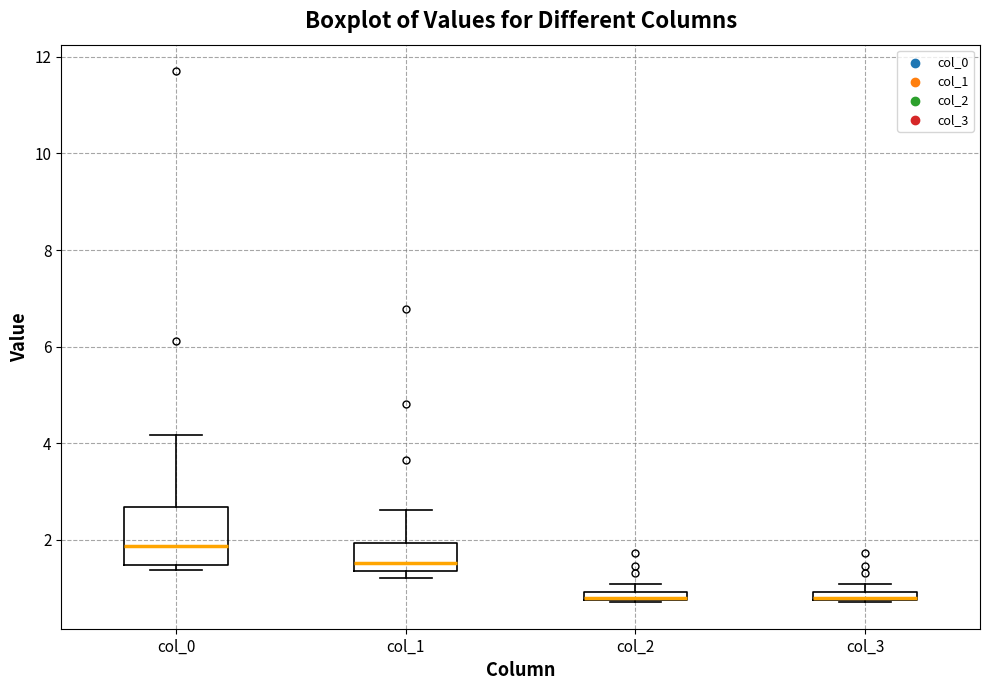

Where is the upper edge of the box for col_3 on the y-axis? The values are not printed on the chart, so give them approximately, as read against the axis.

1.0